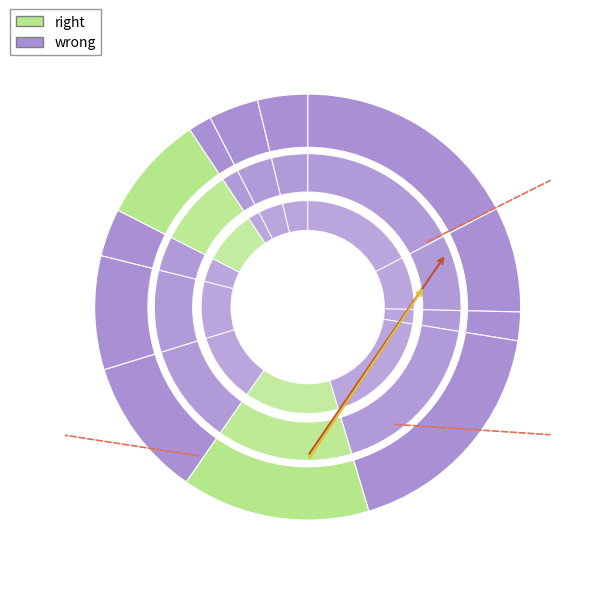

What is the ratio of the value at Graham Holdings to the value at Lincoln Educational?

2.2